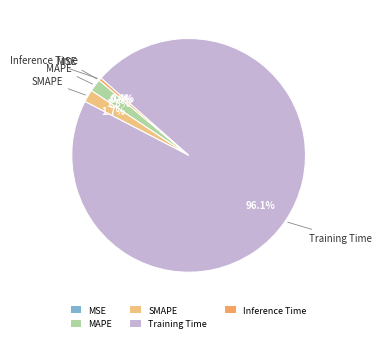

To the nearest percent, what percentage of the pie is MAPE?

2%